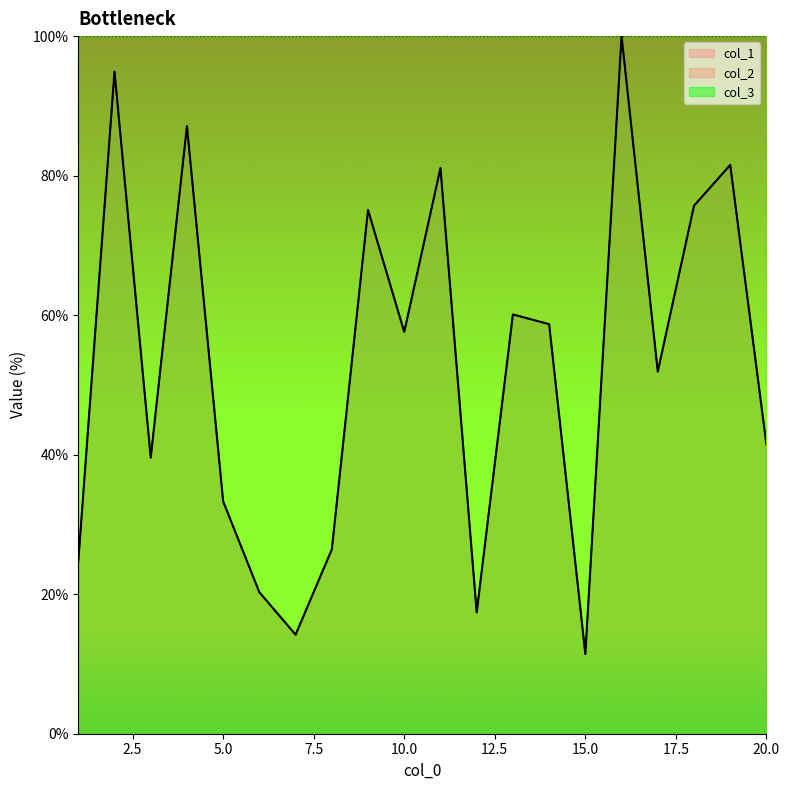

What value does the col_1 series have at 20?

41.4